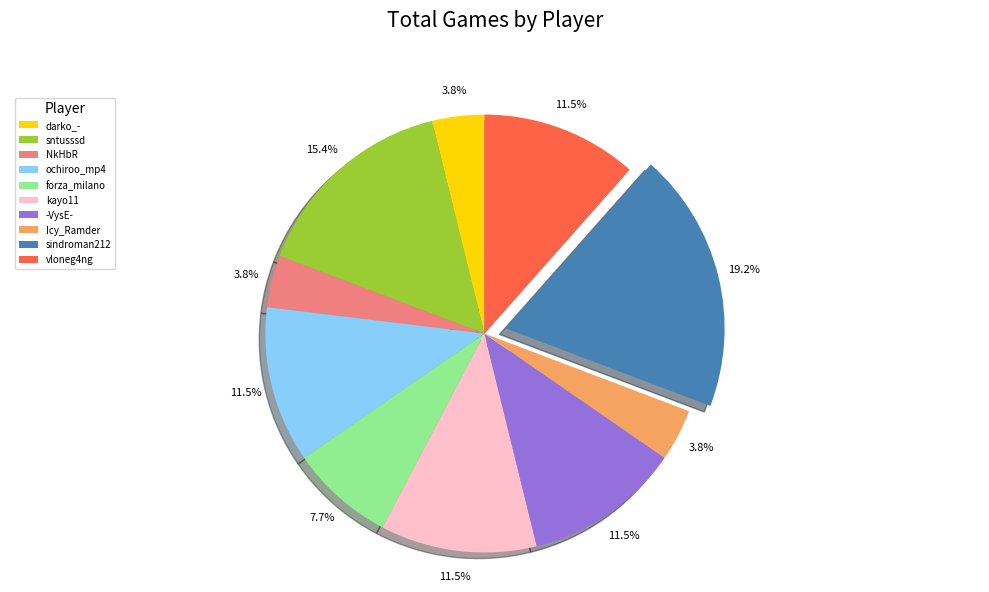

The ochiroo_mp4 slice represents 23% of the pie. True or false?

False